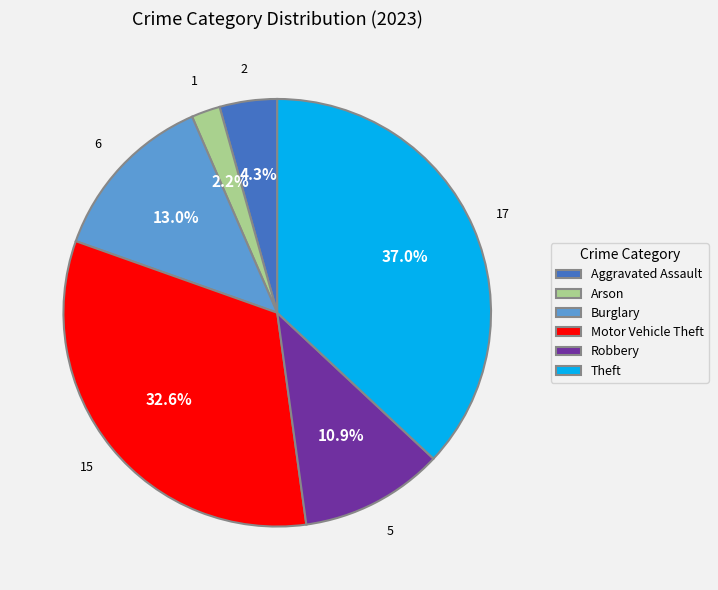

How many segments does this pie chart have?

6